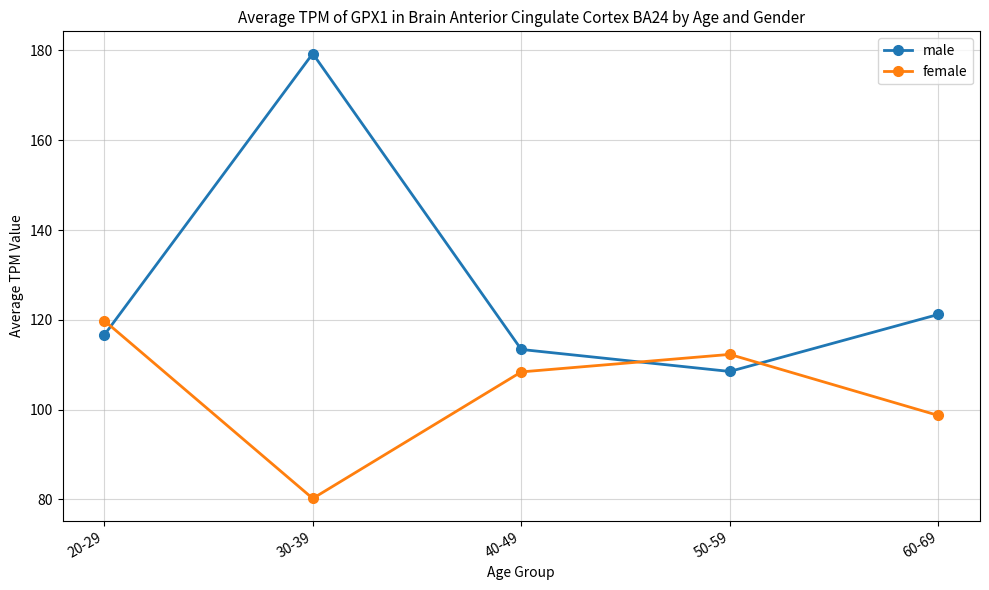

How many distinct data groups are displayed?

2